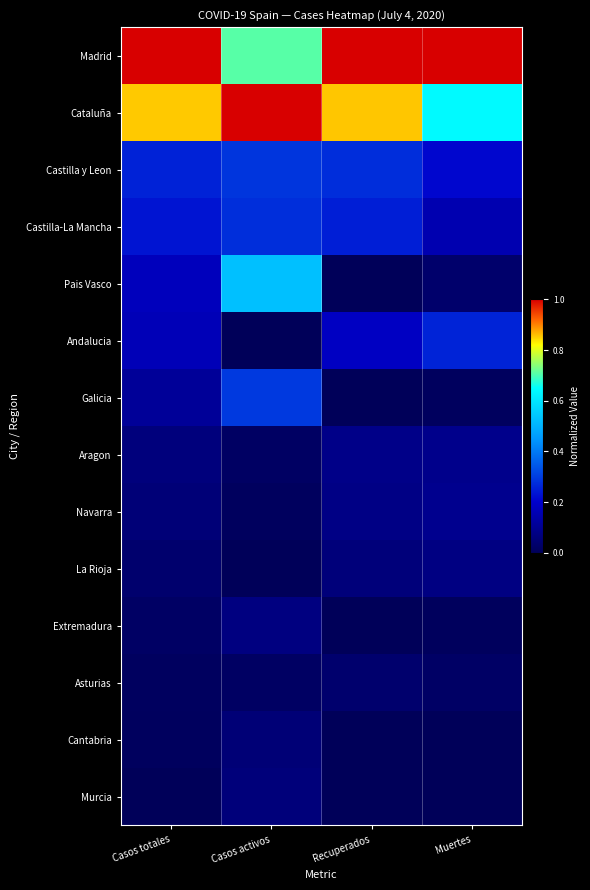

Count the number of categories in the chart.

4